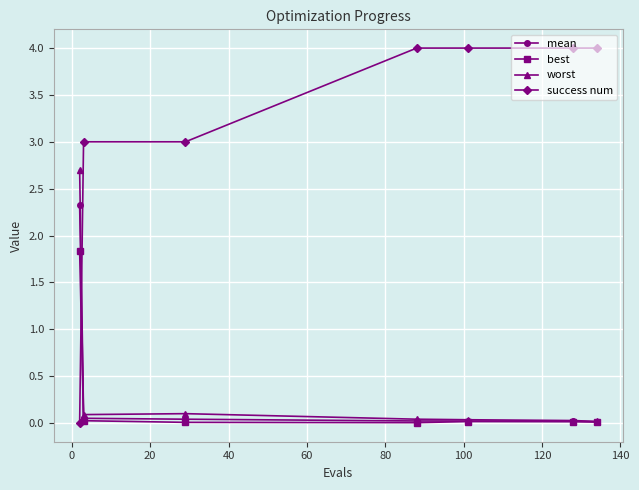

What is the maximum value for mean?

2.3